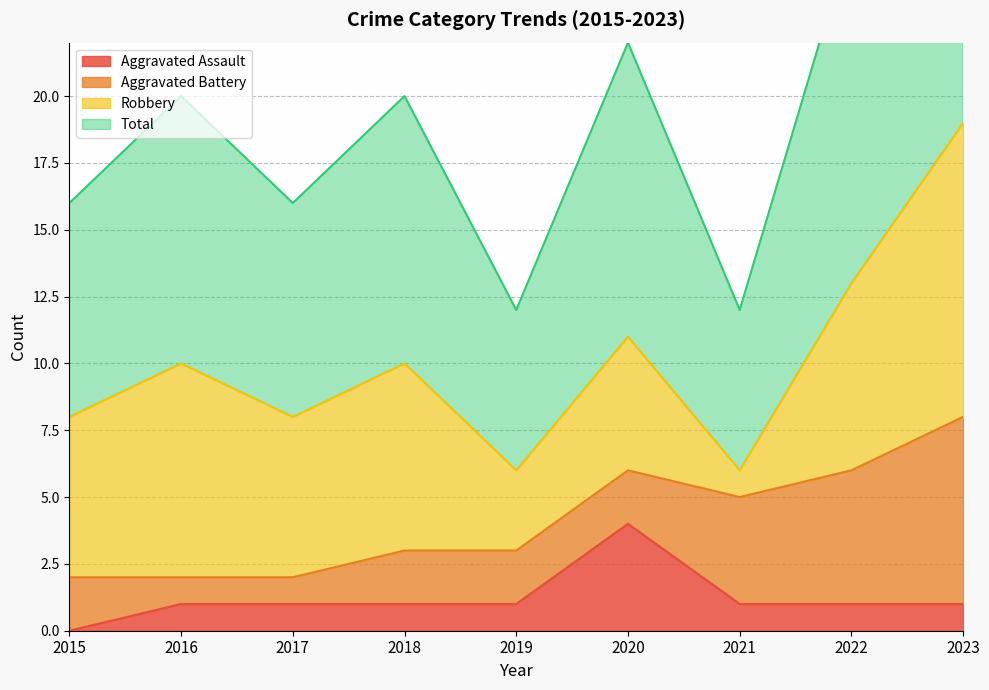

Rank the categories by Aggravated Assault value from lowest to highest.

2015, 2016, 2017, 2018, 2019, 2021, 2022, 2023, 2020